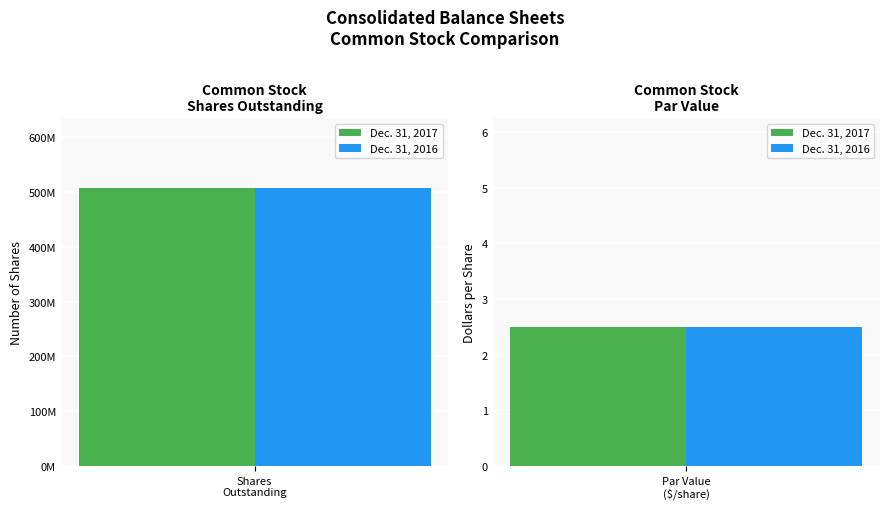

Between Common stock, shares outstanding (in shares) and Common stock, par value (in dollars per share), which series saw the biggest shift?

Dec. 31, 2017